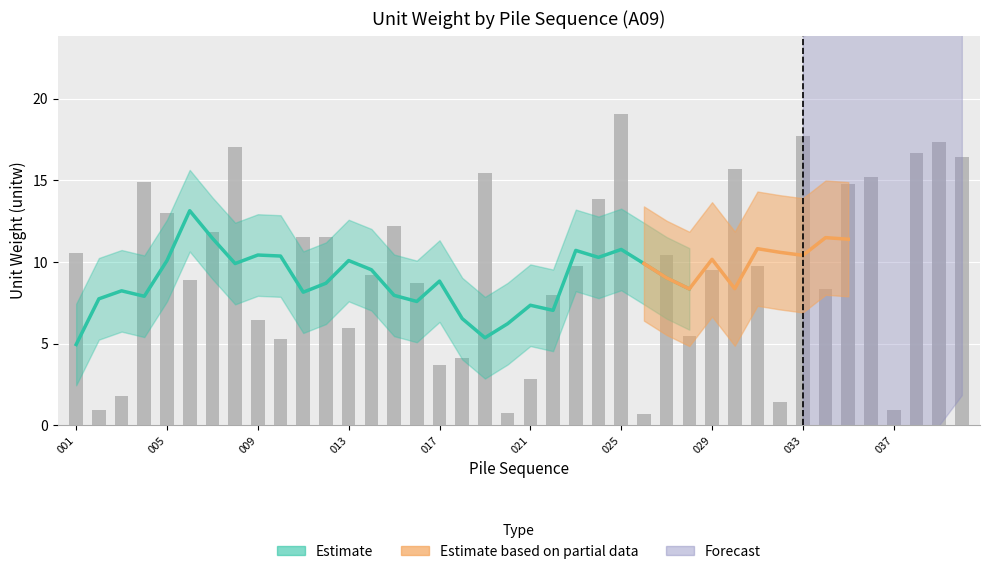

What is the value of the 11th bar from the left?

11.5